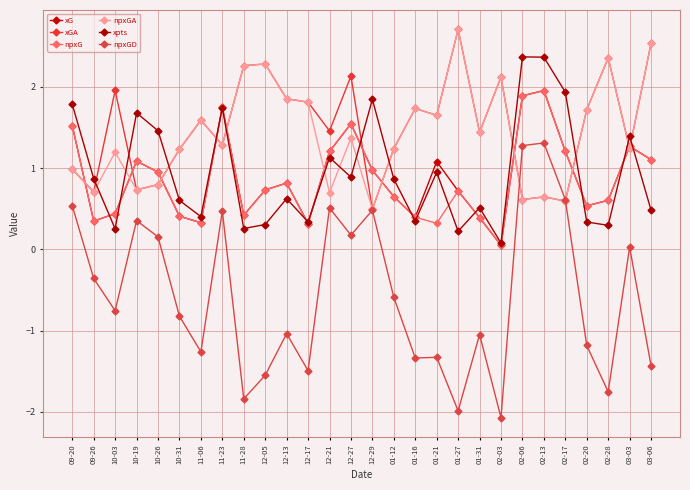

Which series has the largest total across all categories?

xGA